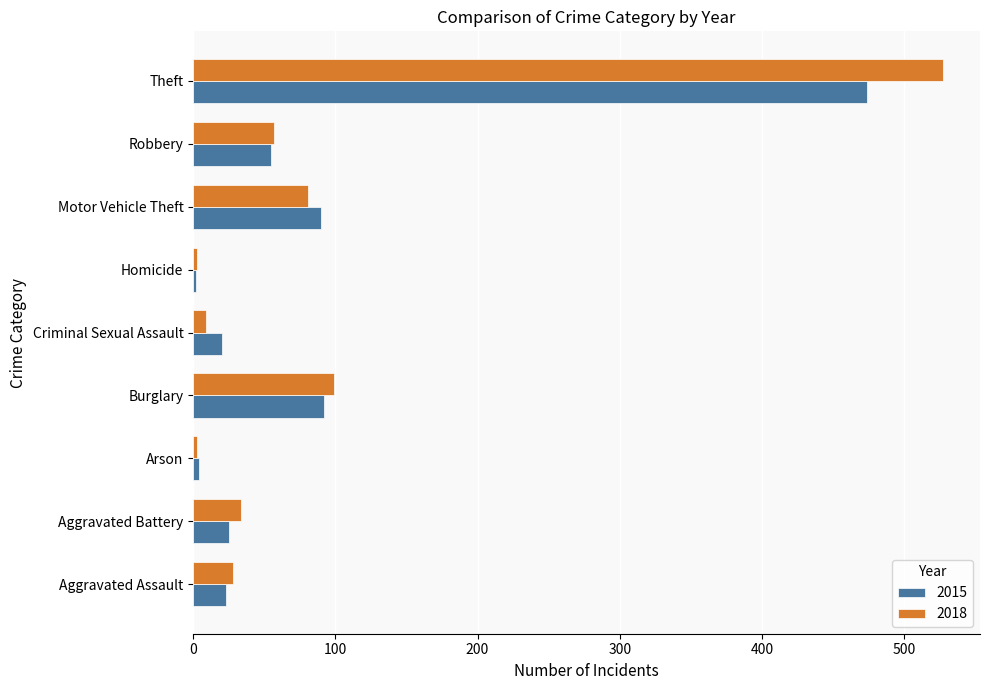

Which series changed the most between Arson and Criminal Sexual Assault?

2015